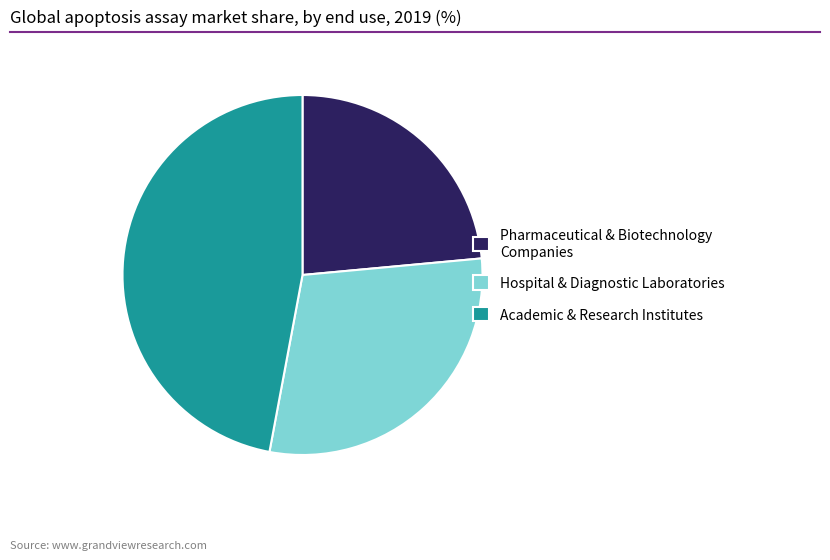

Do Pharmaceutical & Biotechnology Companies and Hospital & Diagnostic Laboratories together represent more than half of the pie?

Yes